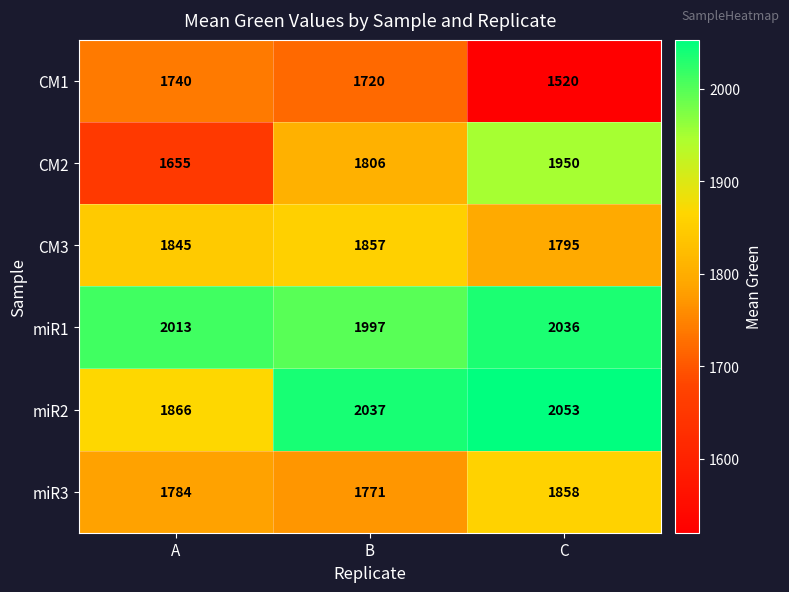

How many distinct data groups are displayed?

6